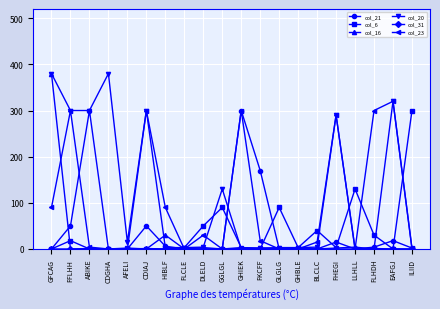

What is the label of the 13th point from the right?

FLCLE